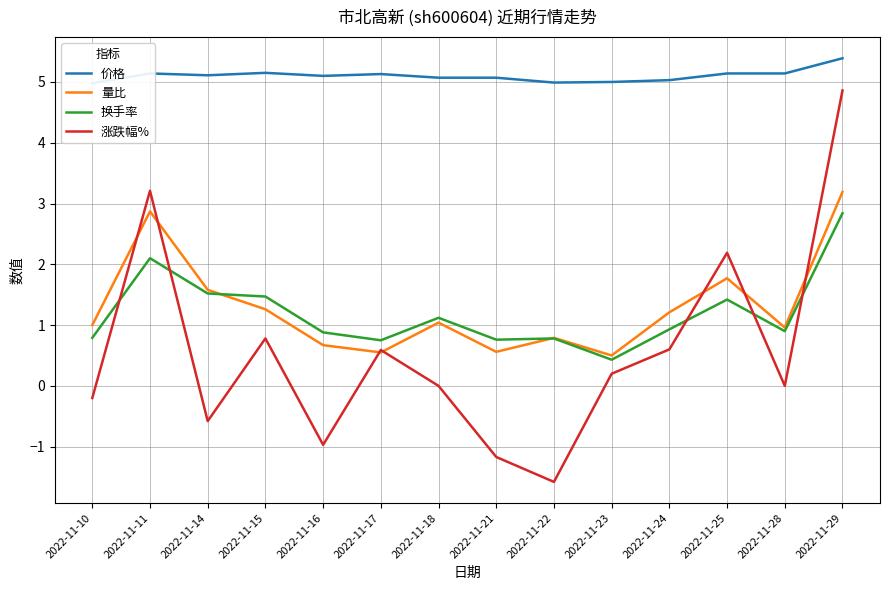

What is the total value across all series at 2022-11-10?

6.6